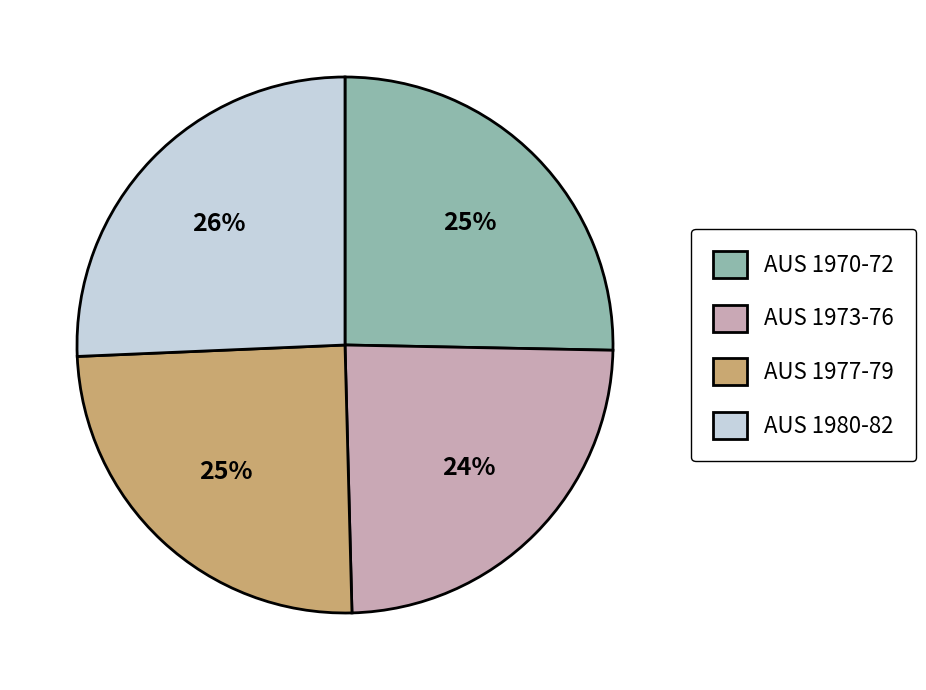

Which has a higher value, AUS 1973-76 or AUS 1980-82?

AUS 1980-82